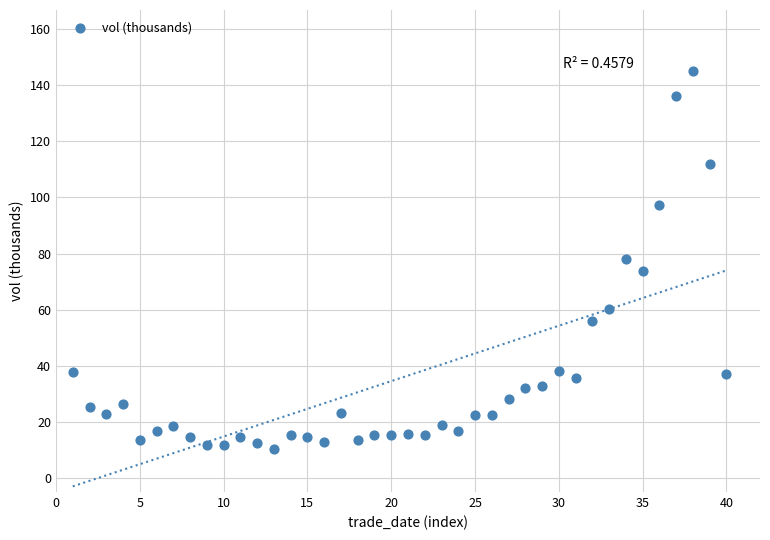

What is the range of X values (max minus min)?

39.0